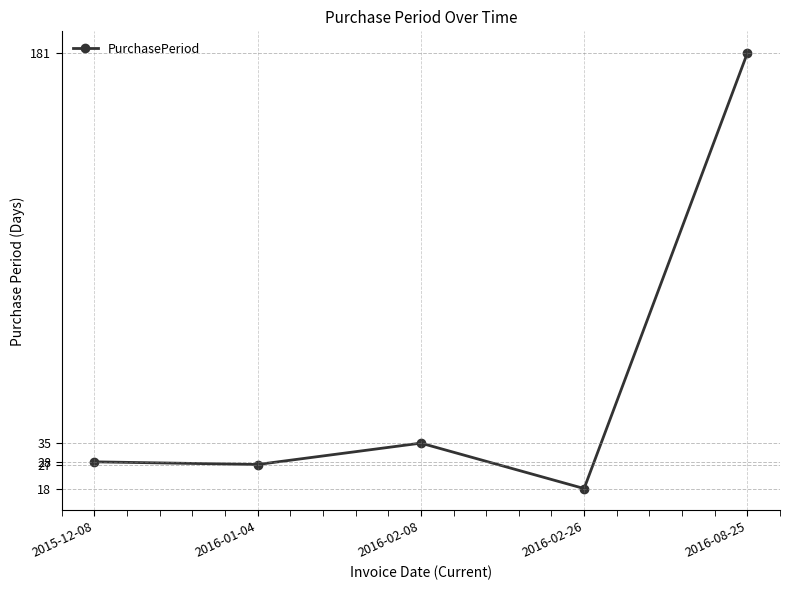

Between 2016-01-04 and 2016-02-26, which is larger?

2016-01-04